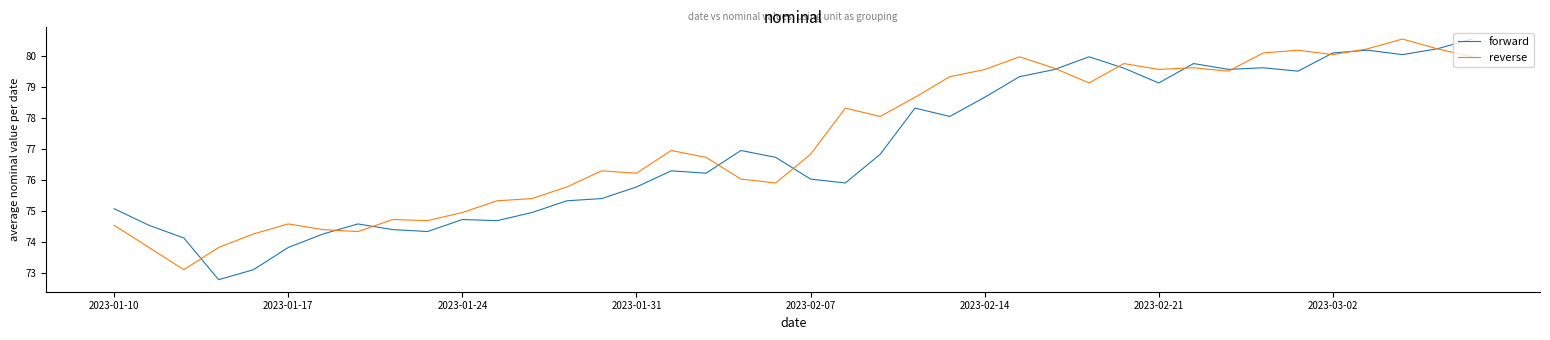

In forward, how many points are higher than both neighbors (excluding endpoints)?

9